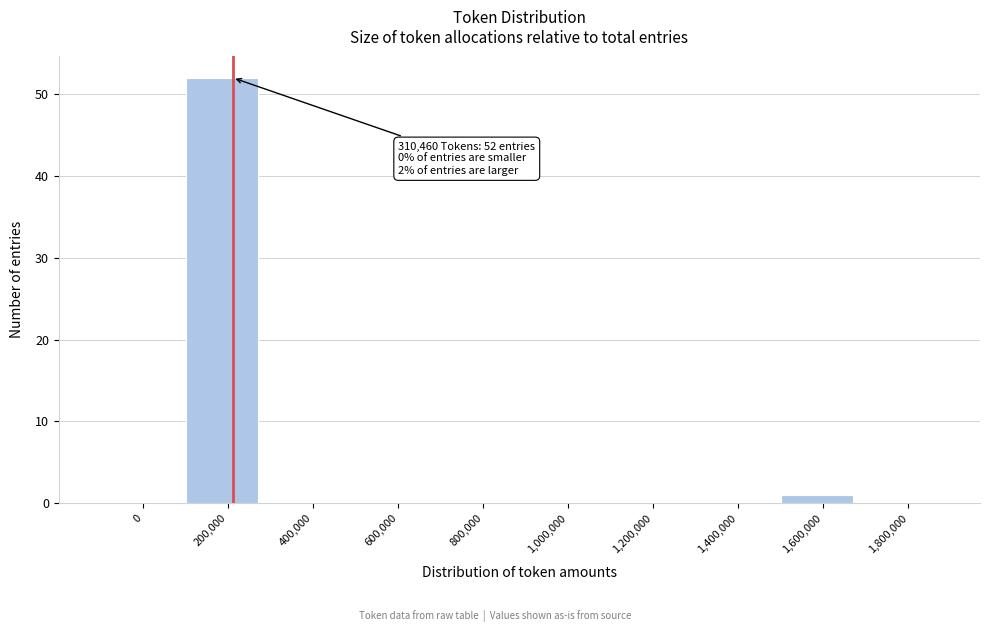

Reading left to right, list all the values displayed in this chart.

0=0	200,000=52	400,000=0	600,000=0	800,000=0	1,000,000=0	1,200,000=0	1,400,000=0	1,600,000=1	1,800,000=0